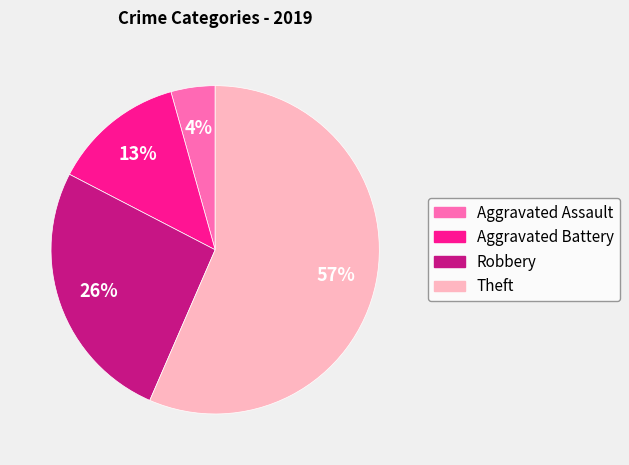

What is the smallest slice in the pie chart?

Aggravated Assault